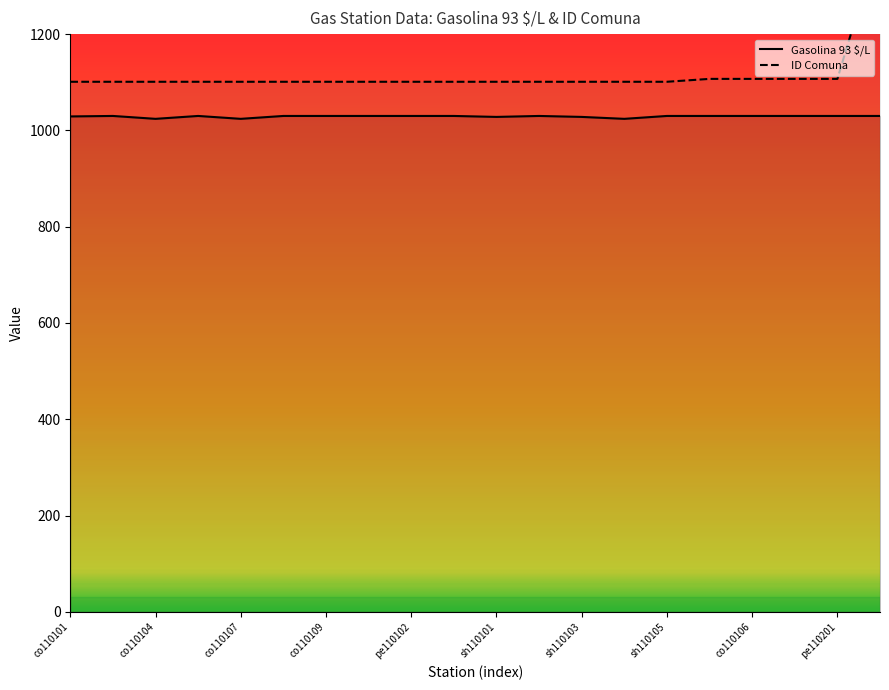

Where is Gasolina 93 $/L nearest to the value 1027?

sh110101